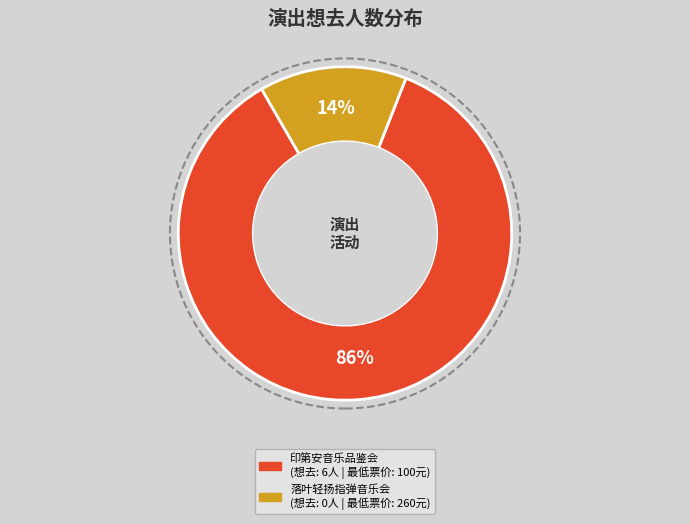

How many slices are in this pie chart?

2